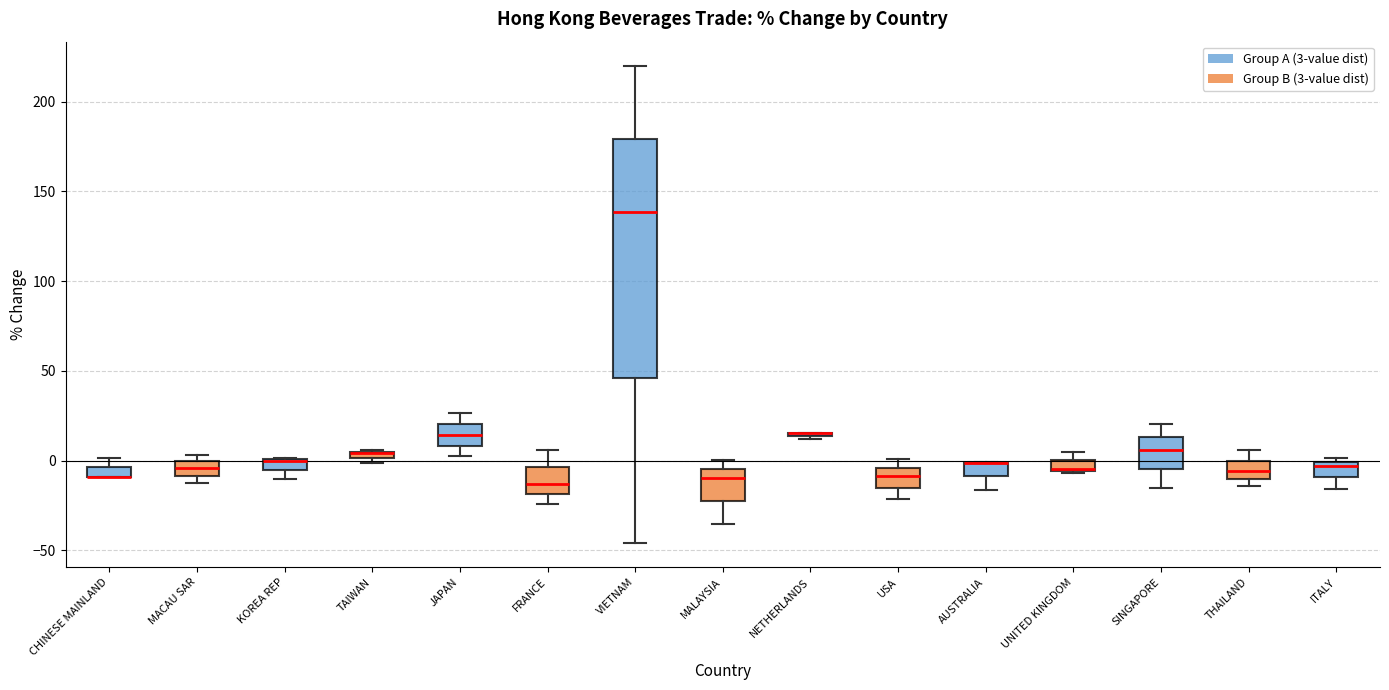

Comparing the boxes themselves (not the whiskers), which one is the tallest?

VIETNAM